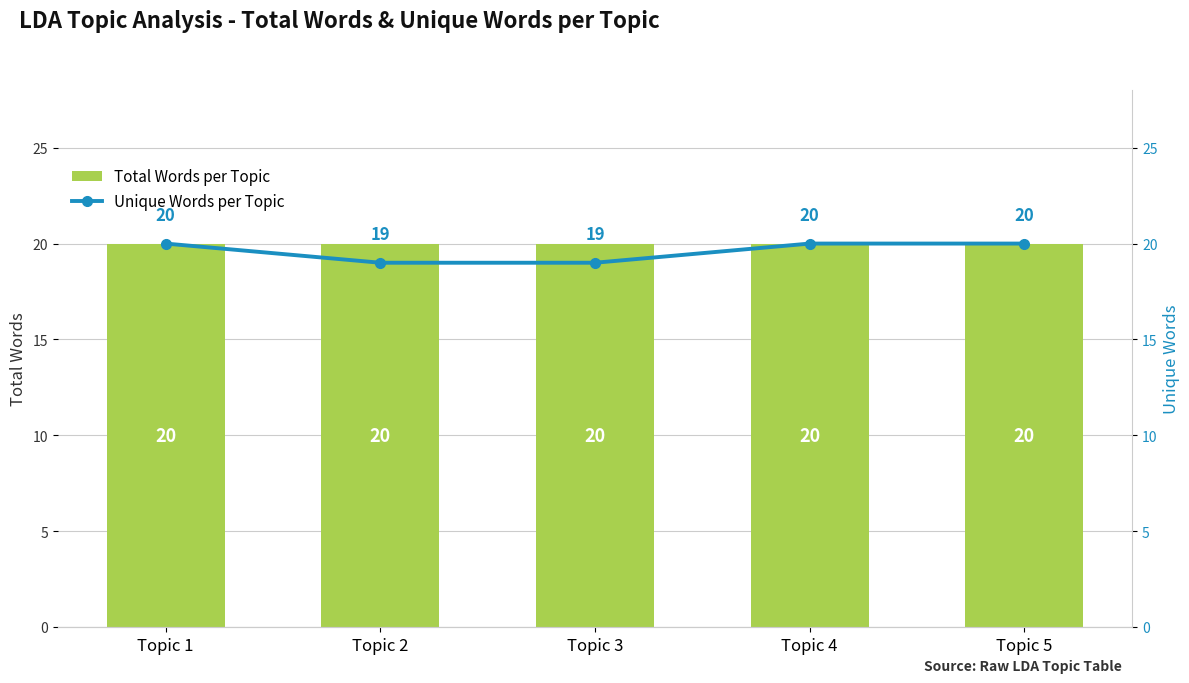

What are all the series names shown in the legend?

Total Words per Topic, Unique Words per Topic